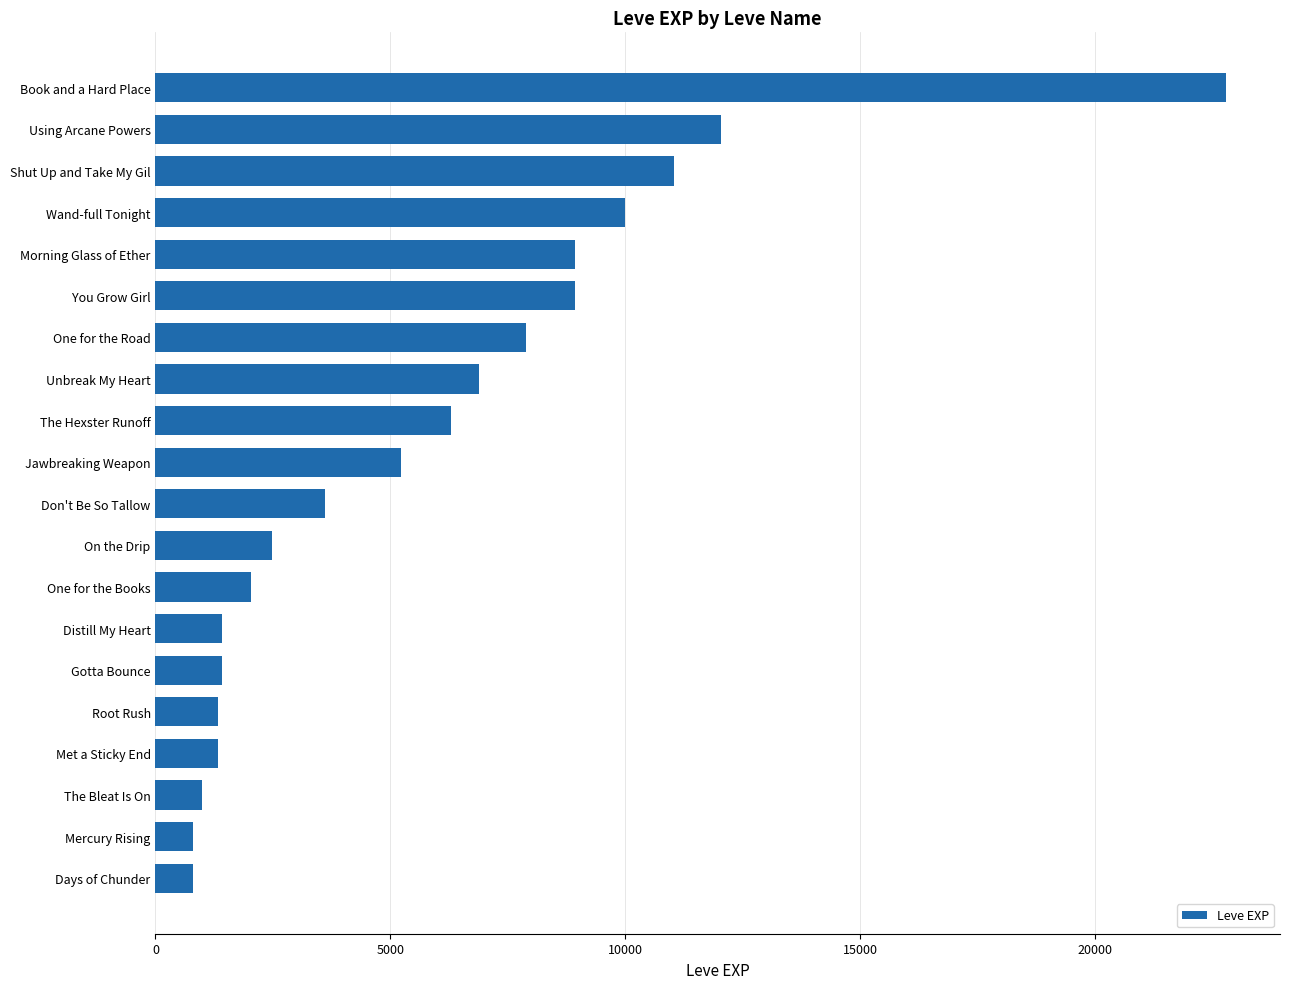

Approximately how many times larger is the value at Root Rush compared to Mercury Rising?

1.7